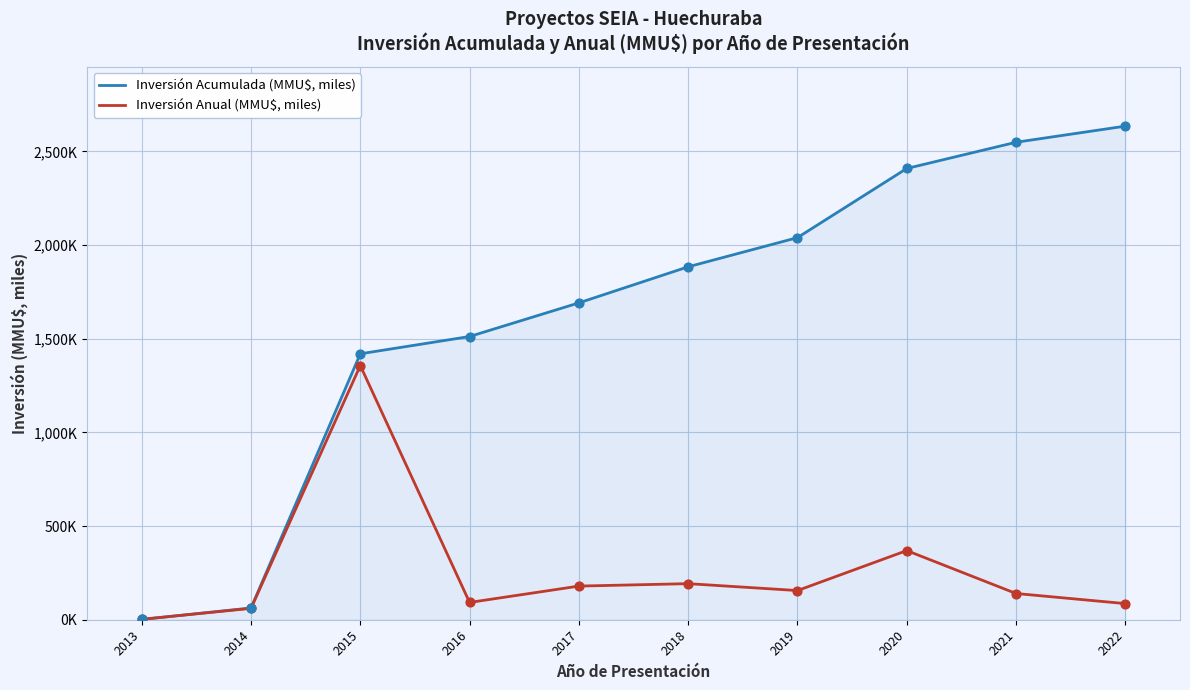

Is the value of Inversión Anual (MMU$, miles) at 2018 greater than the value of Inversión Acumulada (MMU$, miles) at 2014?

Yes